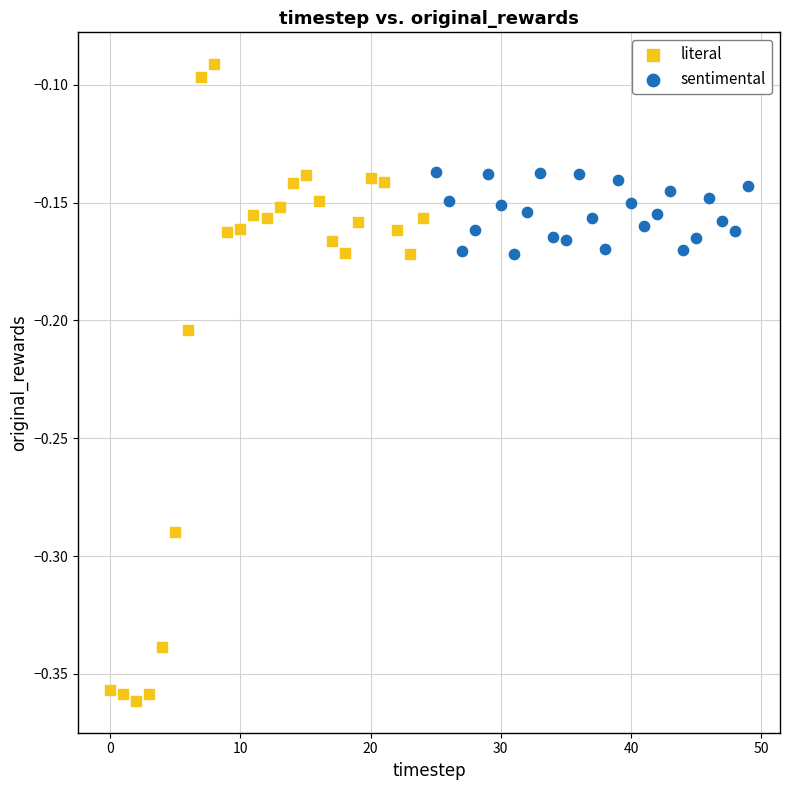

What are all the series names shown in the legend?

literal, sentimental